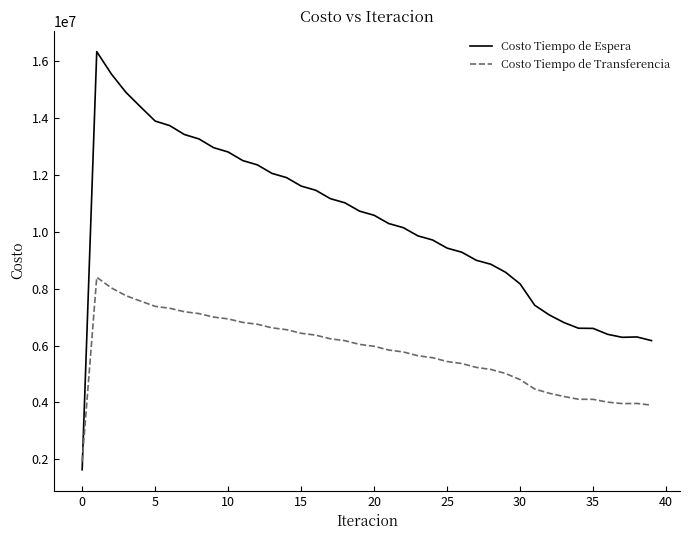

What is the difference between the maximum and minimum values in the Costo Tiempo de Espera series?

14695393.6